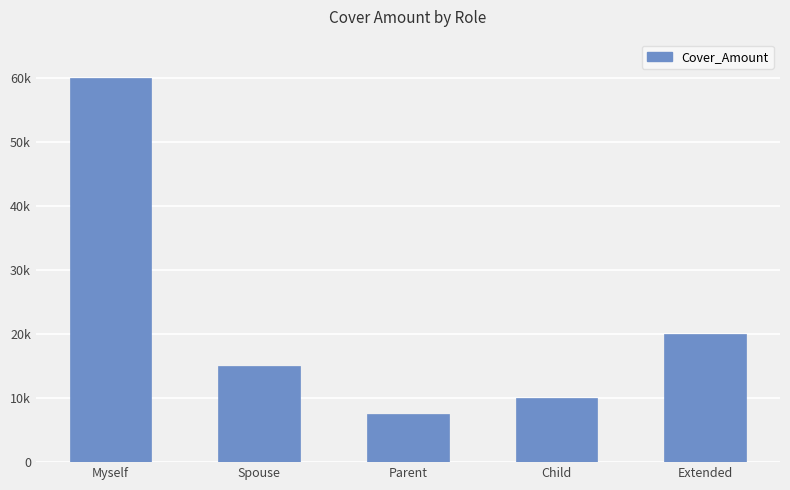

What is the difference between the values at Parent and Myself?

52500